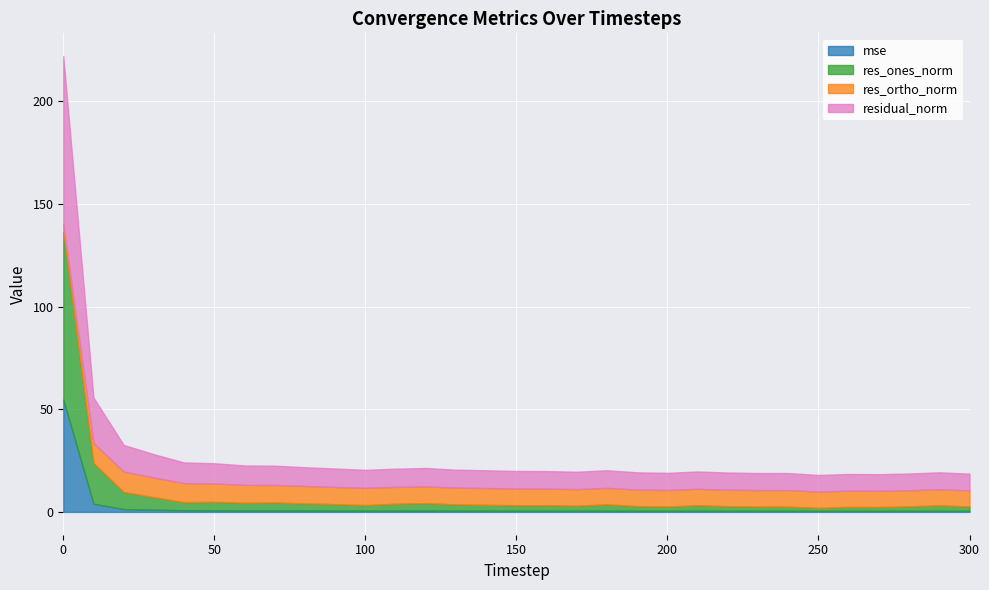

Rank the series by their maximum value, from highest to lowest.

residual_norm, res_ones_norm, mse, res_ortho_norm